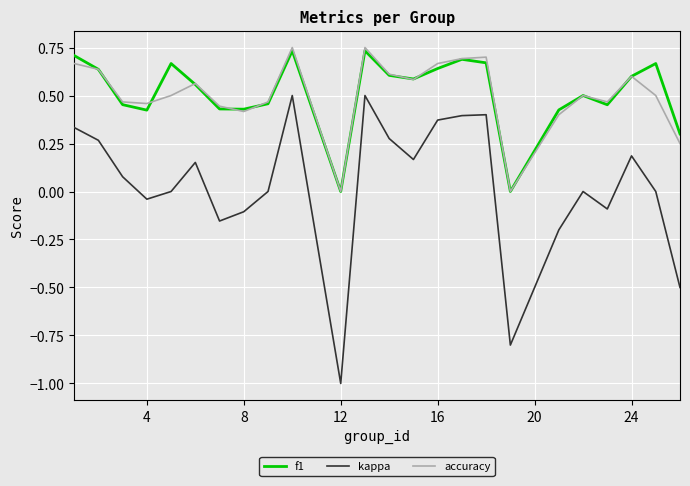

Which series has the widest spread of values?

kappa